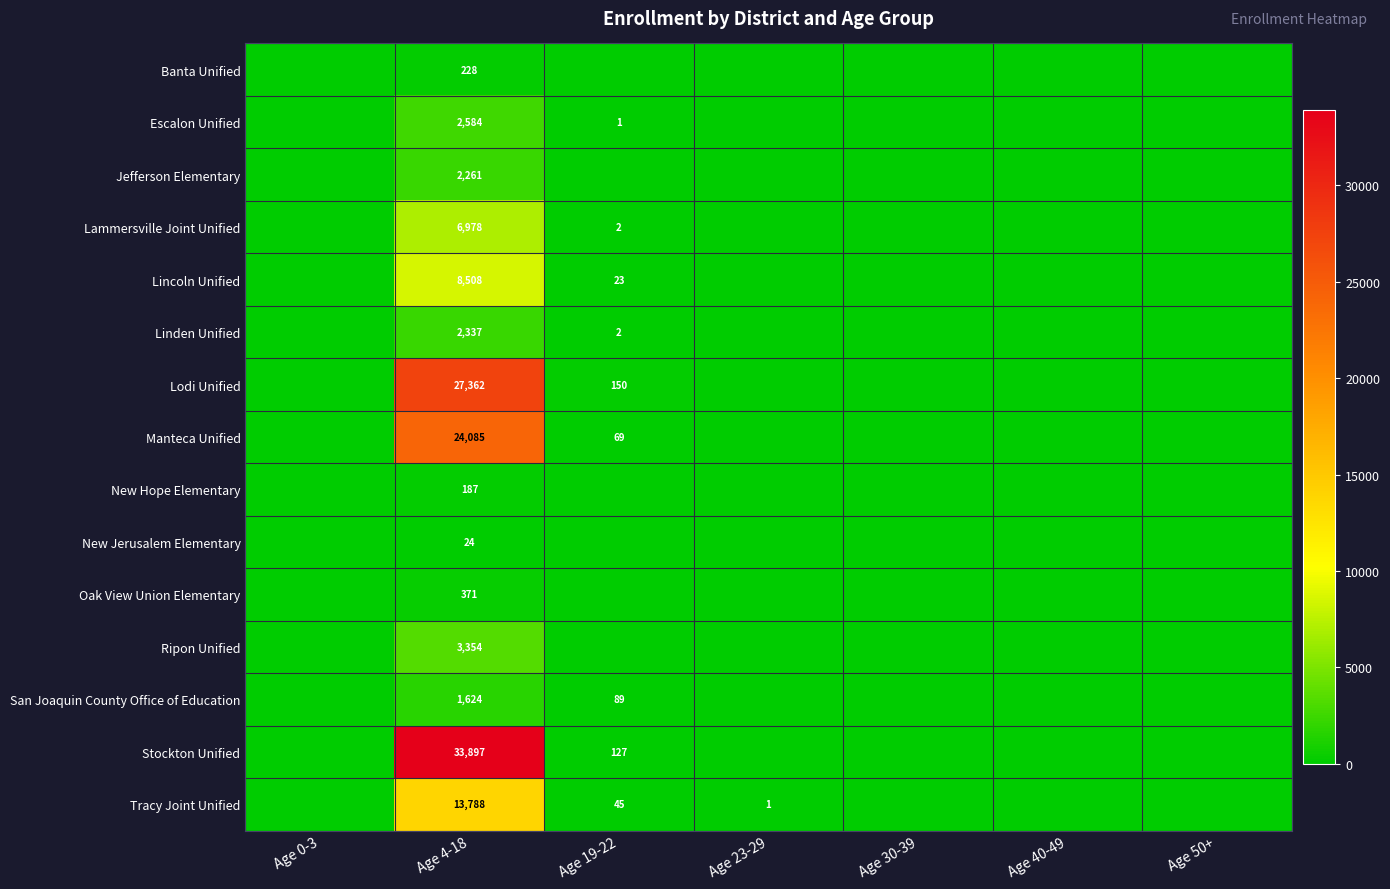

At which category is the sum across all series the highest?

Age 4-18